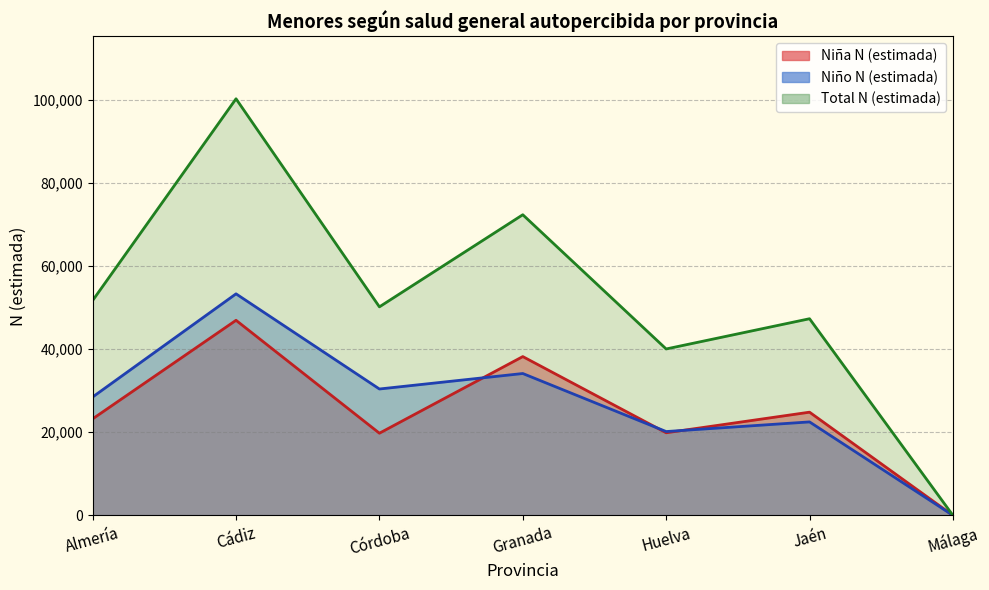

What is the sum of the Niña N (estimada) values at Córdoba and Huelva?

39620